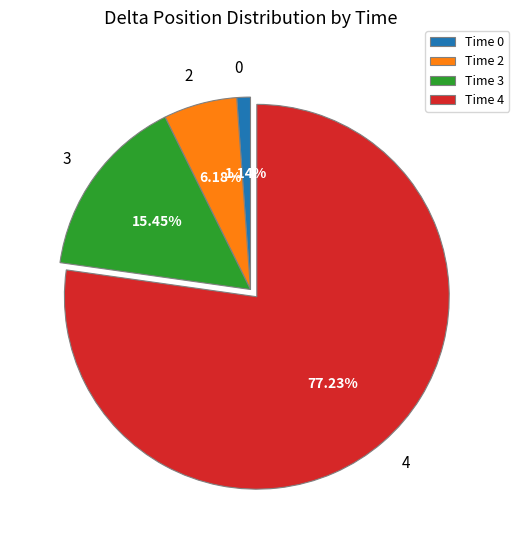

To the nearest percent, what is the average slice percentage?

25%